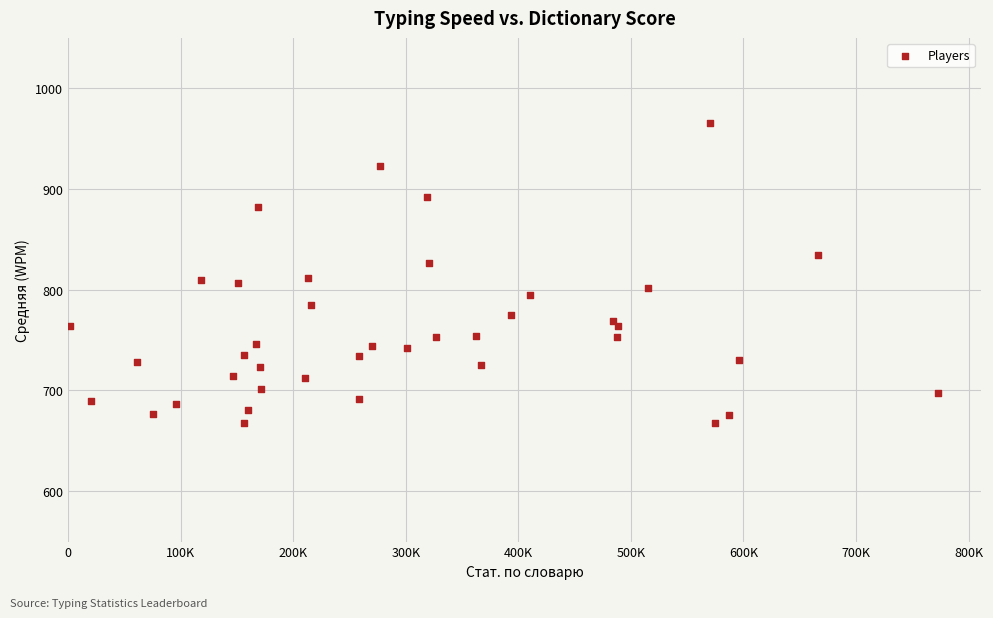

What is the range of Y values (max minus min)?

298.3